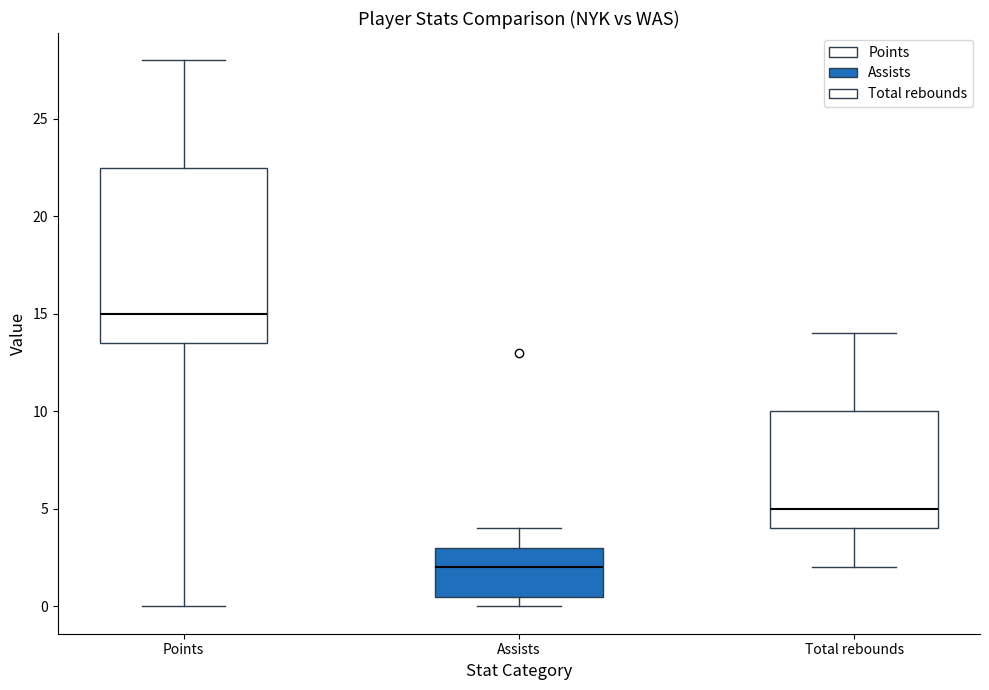

Reading left to right, read every box against the y-axis: the position of its median line, the range the box covers, and the ends of its whiskers. The values are not printed on the chart, so give them approximately, as read against the axis.

Points: median 15.0, box 13.5 to 22.5, whiskers 0.0 to 28.0
Assists: median 2.0, box 0.5 to 3.0, whiskers 0.0 to 4.0
Total rebounds: median 5.0, box 4.0 to 10.0, whiskers 2.0 to 14.0